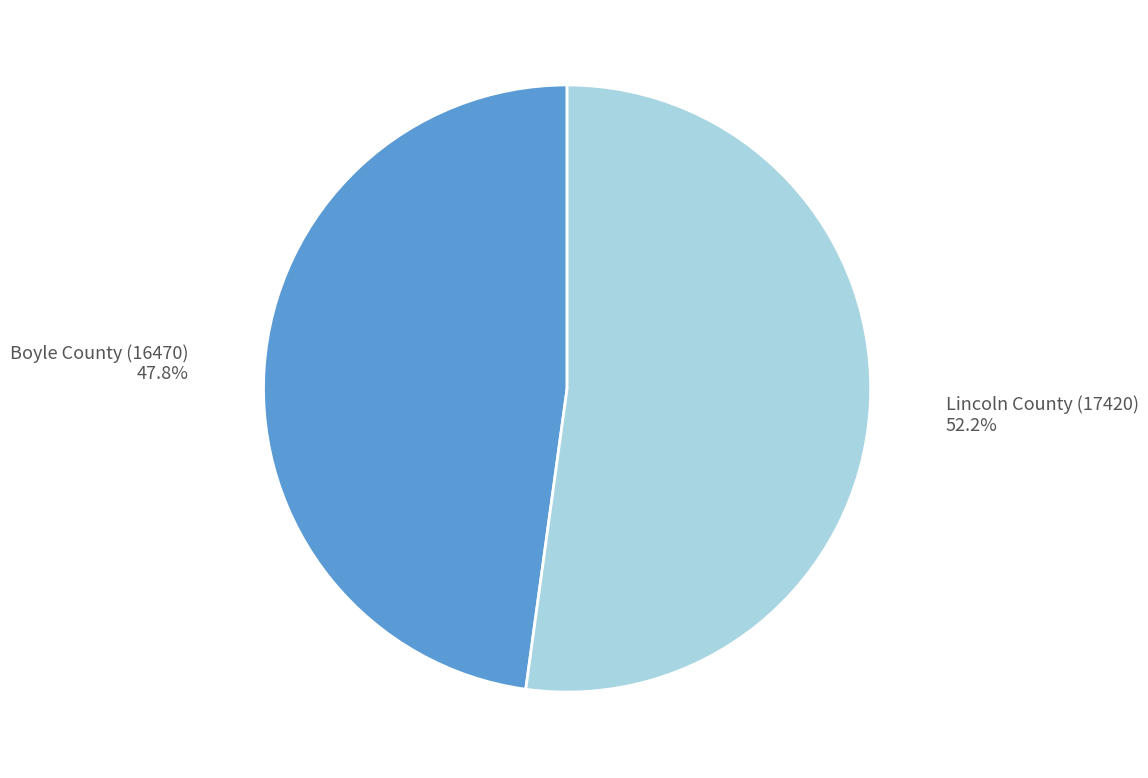

What portion of the pie excludes Boyle County (16470)?

52.2%